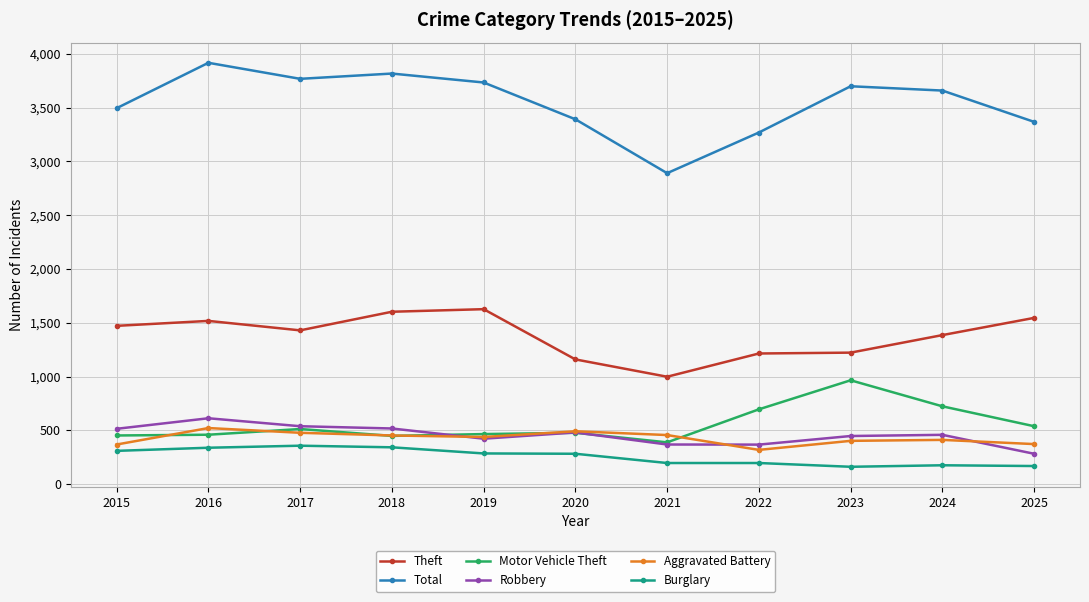

True or false: Theft and Robbery cross at least once.

False